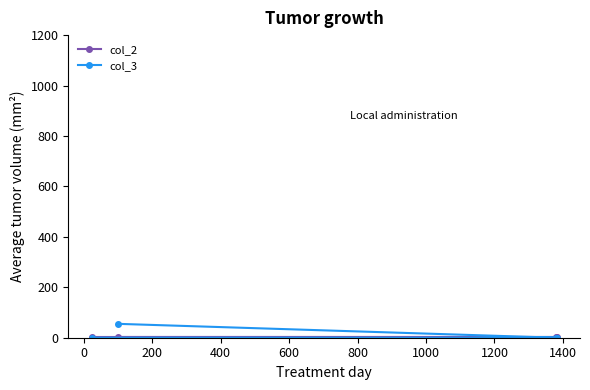

How many categories are shown in the chart?

4